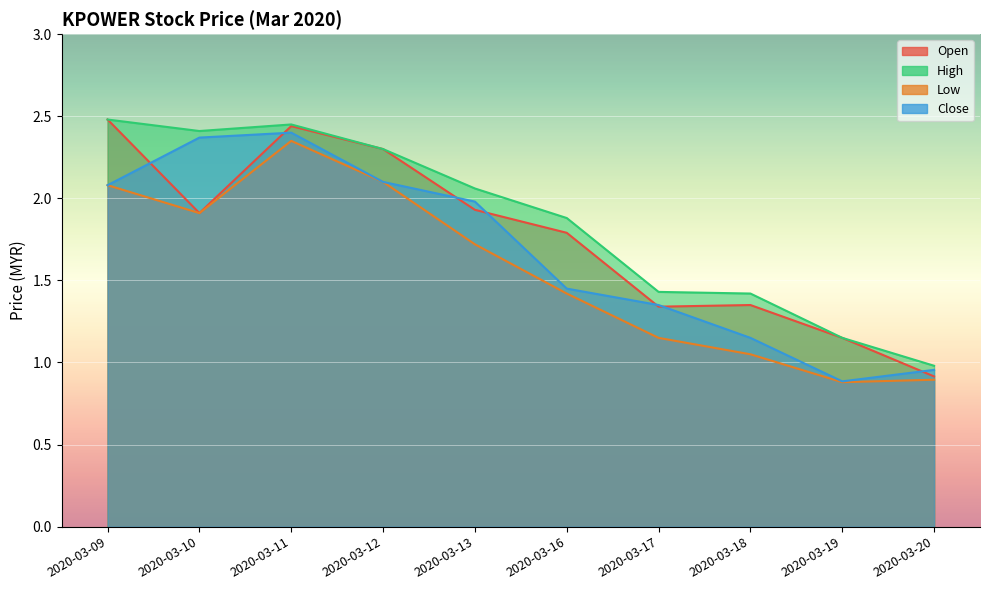

Reading left to right, what are all the values shown in this chart?

open: 2.5	1.9	2.4	2.3	1.9	1.8	1.3	1.4	1.1	0.9
high: 2.5	2.4	2.5	2.3	2.1	1.9	1.4	1.4	1.1	1.0
low: 2.1	1.9	2.4	2.1	1.7	1.4	1.1	1.1	0.9	0.9
close: 2.1	2.4	2.4	2.1	2.0	1.4	1.4	1.1	0.9	1.0